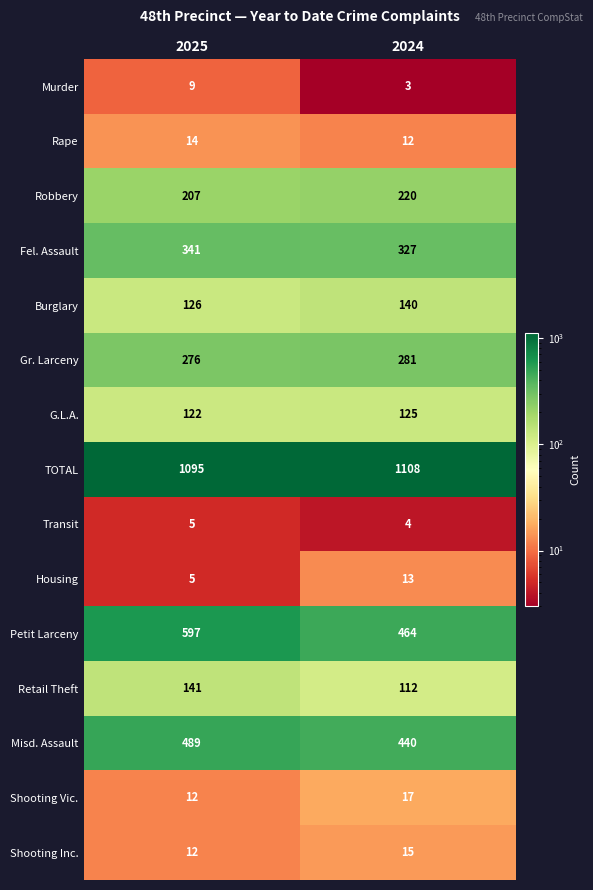

Between 2025 and 2024, which series saw the biggest shift?

Petit Larceny